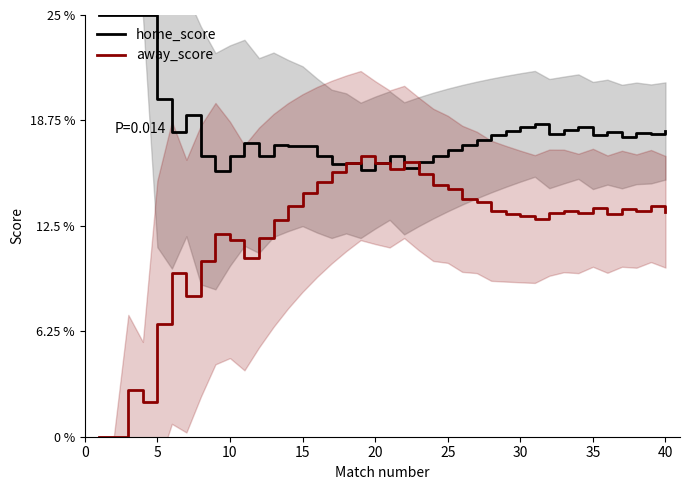

What is the average value of the home_score series?

18.1